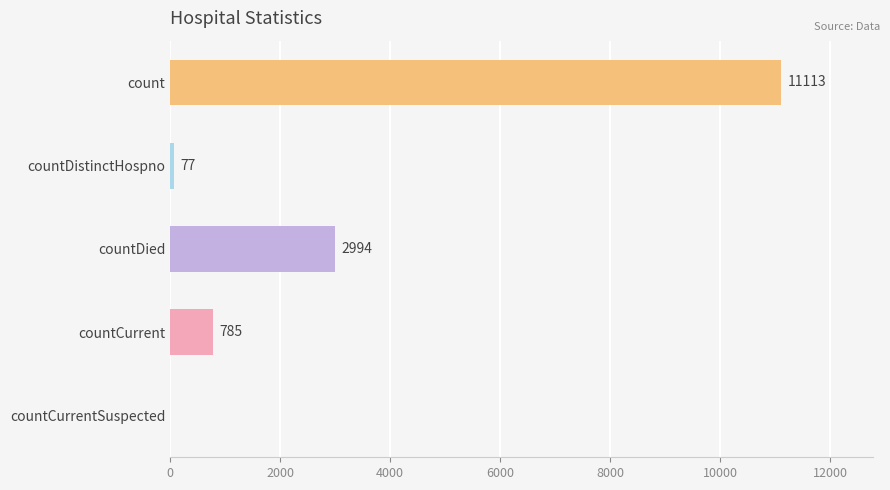

At which label is the value closest to 5556?

countDied